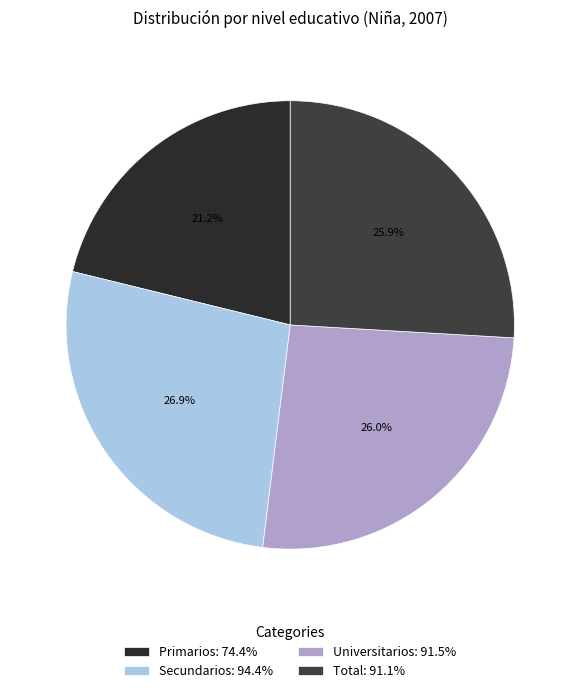

To the nearest percent, what percentage of the pie is Secundarios?

27%